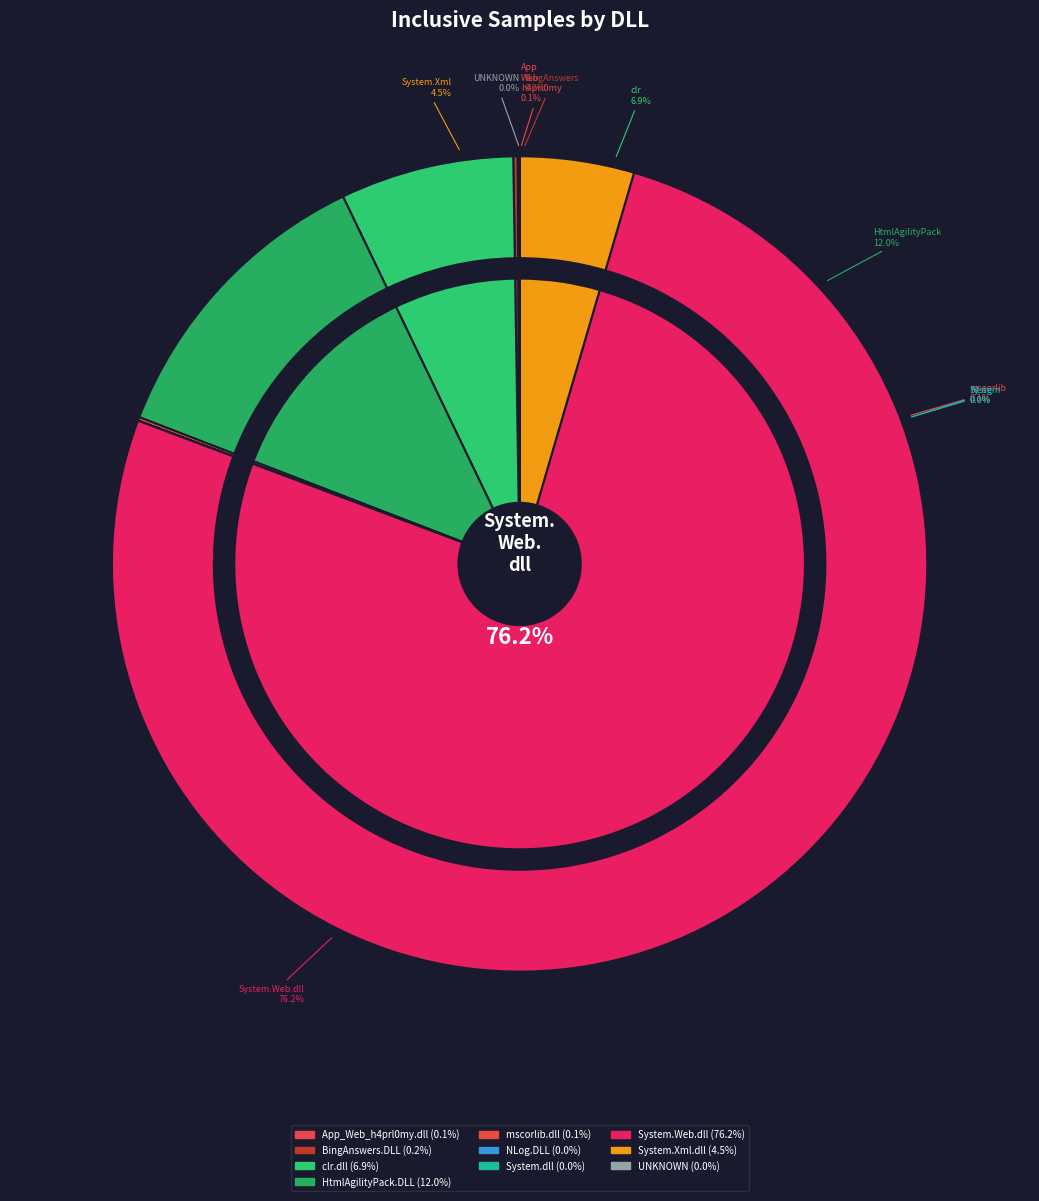

What is the total percentage of BingAnswers.DLL and NLog.DLL?

0.2%